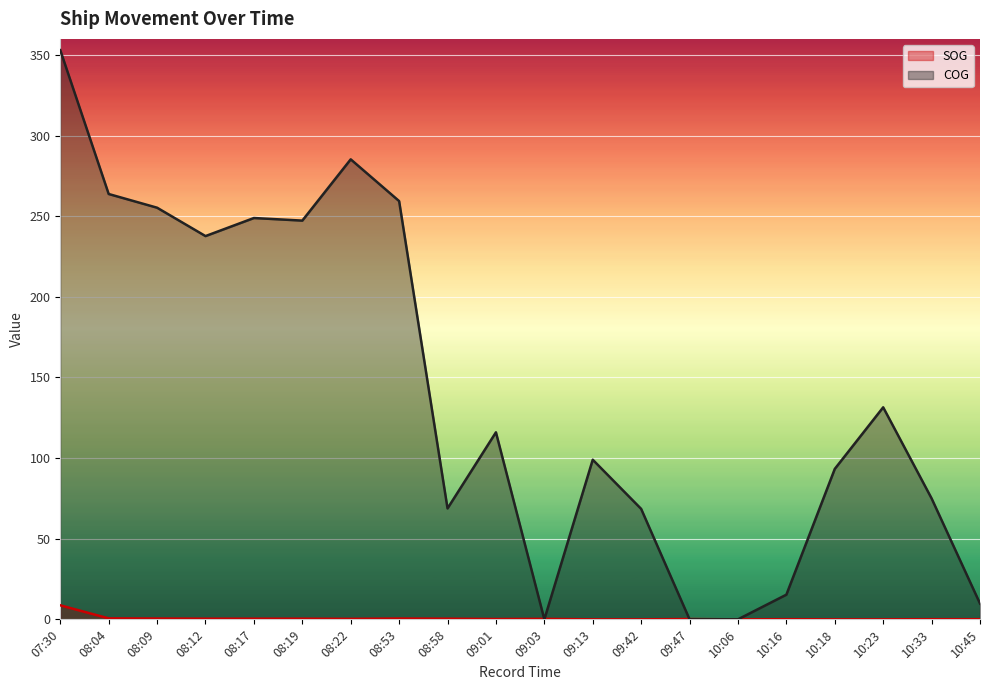

At which category is the sum across all series the highest?

07:30